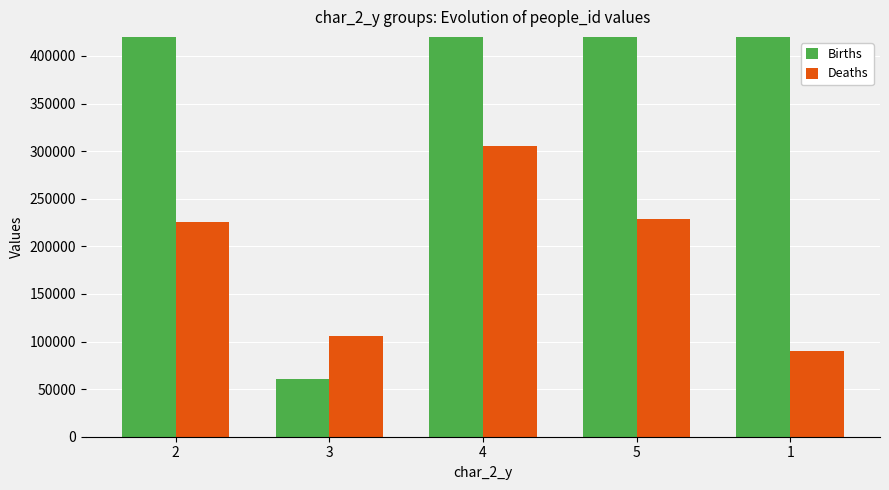

What is the total value across all series at 4?

1565848